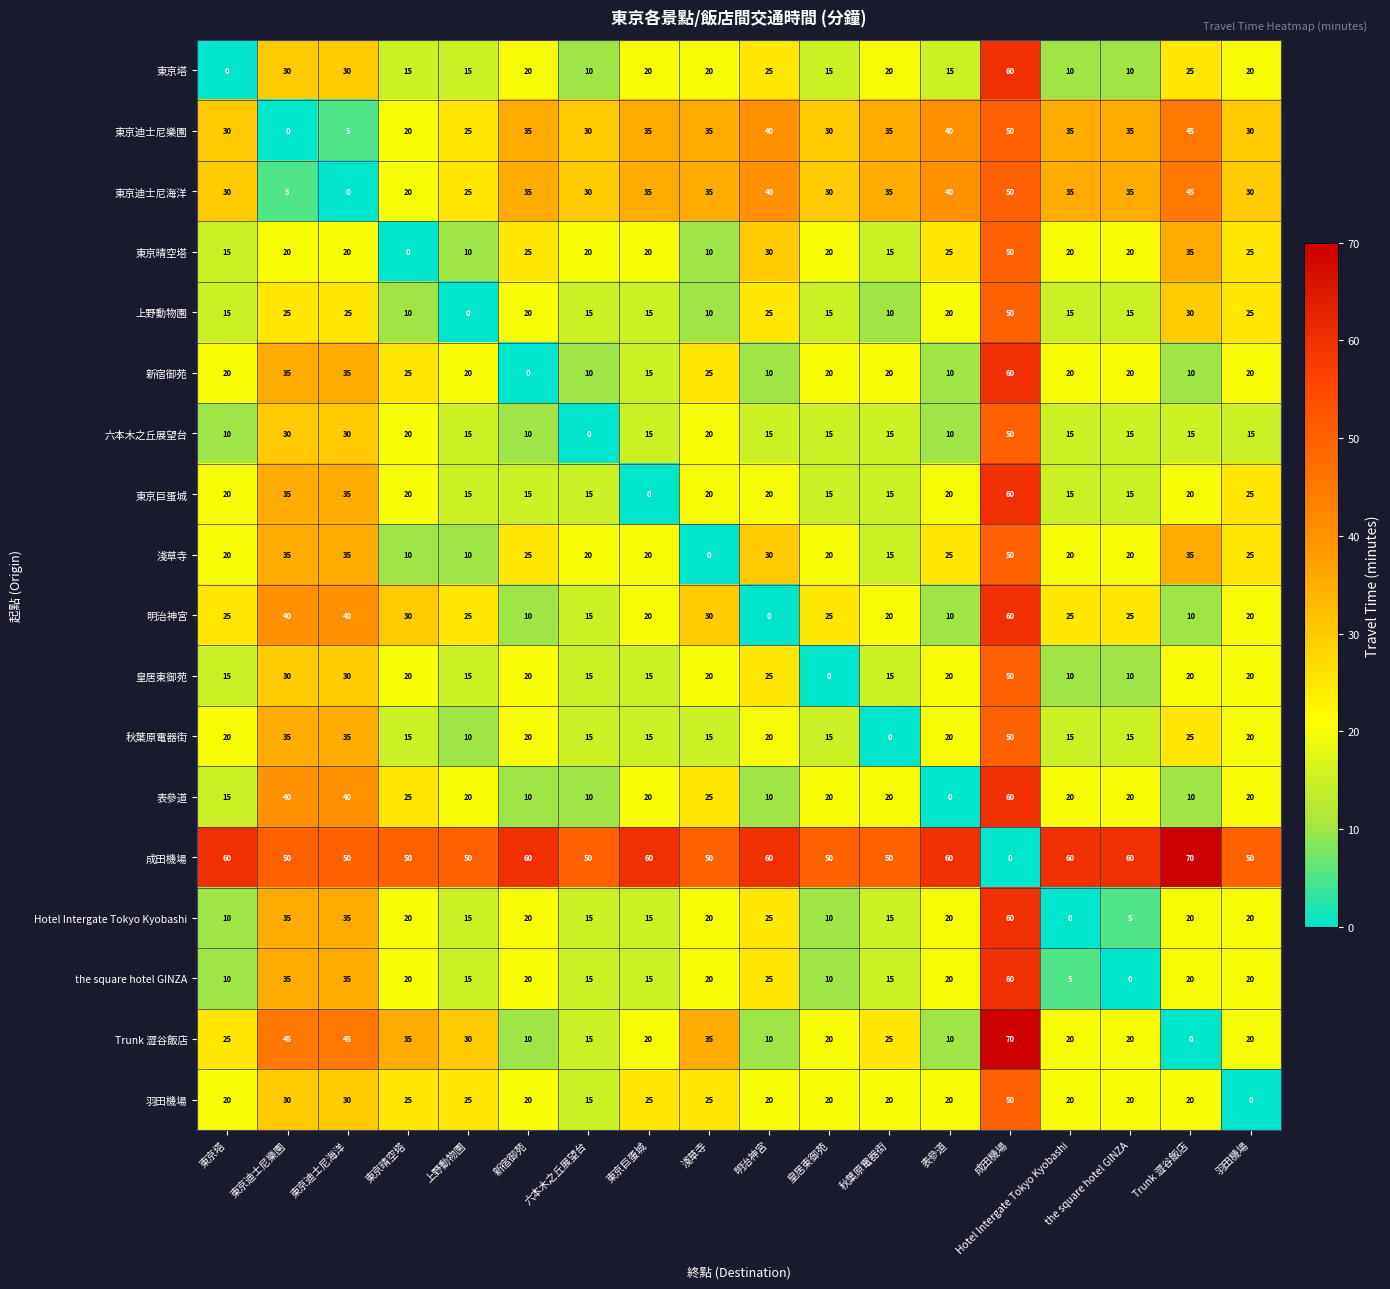

What is the highest value of the Trunk 澀谷飯店 series?

70